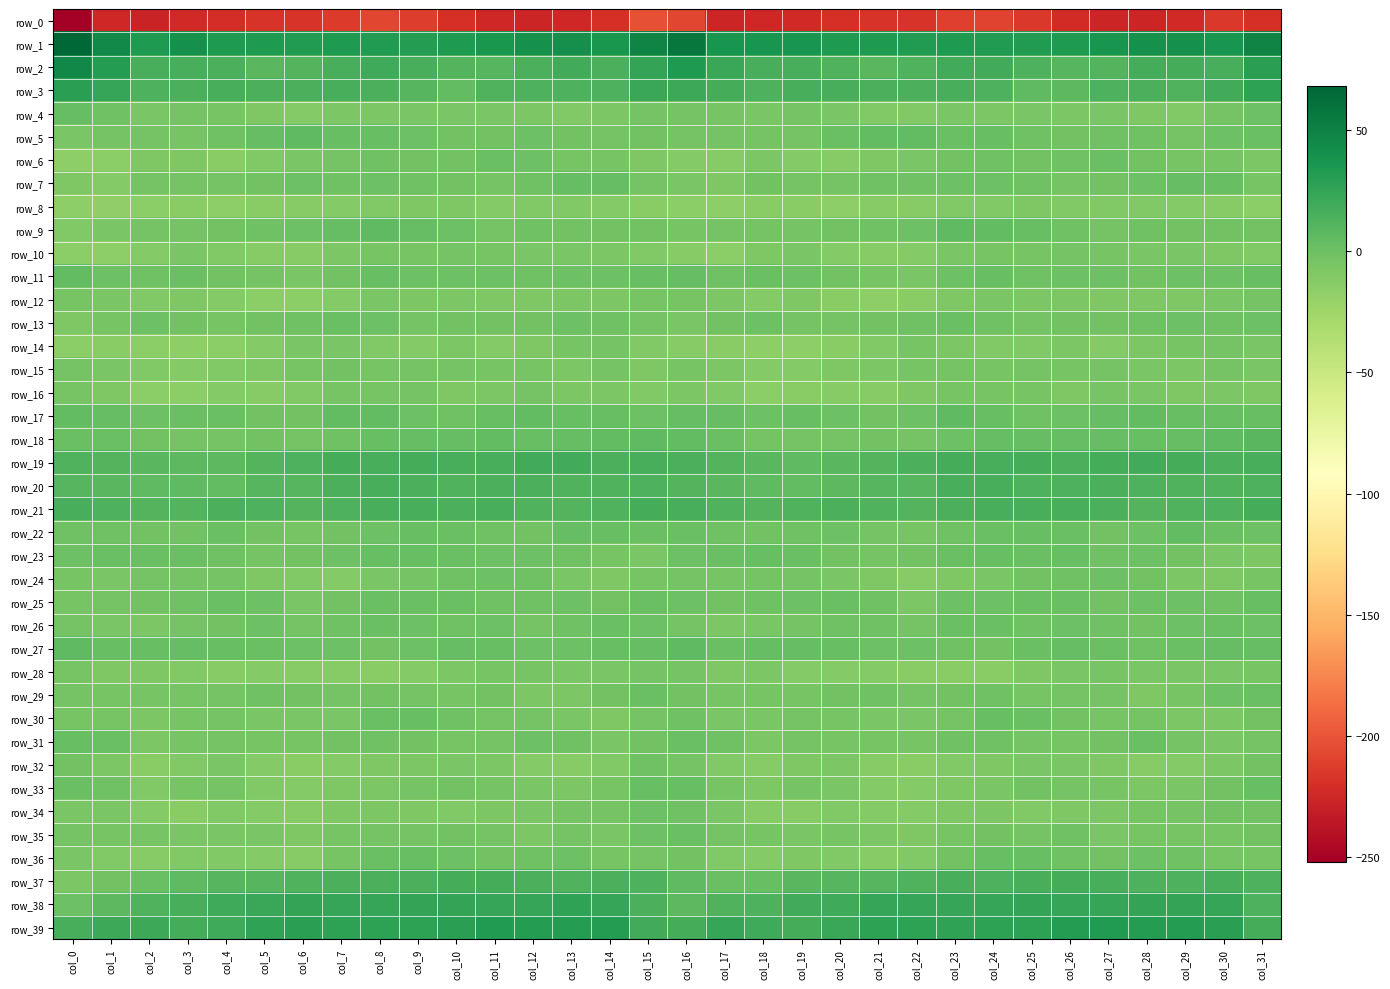

Reading left to right, transcribe all the data shown in this chart.

row_0: col_0=-252.2	col_1=-225.1	col_2=-227.7	col_3=-223.8	col_4=-222.0	col_5=-217.8	col_6=-217.4	col_7=-214.1	col_8=-208.1	col_9=-212.0	col_10=-220.2	col_11=-224.9	col_12=-226.6	col_13=-225.2	col_14=-220.3	col_15=-202.7	col_16=-208.0	col_17=-226.2	col_18=-225.2	col_19=-223.8	col_20=-220.1	col_21=-217.3	col_22=-217.3	col_23=-211.4	col_24=-208.4	col_25=-215.5	col_26=-222.3	col_27=-225.8	col_28=-226.4	col_29=-224.1	col_30=-215.5	col_31=-219.8
row_1: col_0=68.0	col_1=44.4	col_2=34.2	col_3=39.5	col_4=33.9	col_5=33.6	col_6=32.6	col_7=33.8	col_8=32.9	col_9=31.7	col_10=33.5	col_11=36.4	col_12=39.3	col_13=40.9	col_14=36.5	col_15=49.1	col_16=56.8	col_17=36.8	col_18=37.8	col_19=37.4	col_20=33.4	col_21=33.5	col_22=32.1	col_23=34.1	col_24=32.0	col_25=32.3	col_26=33.9	col_27=38.0	col_28=40.2	col_29=40.2	col_30=37.1	col_31=49.2
row_2: col_0=45.6	col_1=31.6	col_2=15.6	col_3=15.7	col_4=14.8	col_5=8.8	col_6=10.8	col_7=16.3	col_8=19.3	col_9=16.3	col_10=11.2	col_11=9.4	col_12=14.4	col_13=18.2	col_14=14.4	col_15=25.0	col_16=33.4	col_17=22.8	col_18=15.5	col_19=16.0	col_20=12.5	col_21=8.6	col_22=12.1	col_23=18.3	col_24=19.0	col_25=14.1	col_26=10.0	col_27=10.5	col_28=17.0	col_29=17.0	col_30=16.7	col_31=29.0
row_3: col_0=28.7	col_1=23.2	col_2=13.2	col_3=14.4	col_4=16.2	col_5=15.0	col_6=15.0	col_7=15.9	col_8=15.2	col_9=9.3	col_10=5.1	col_11=12.2	col_12=13.8	col_13=14.0	col_14=13.8	col_15=22.0	col_16=21.6	col_17=17.1	col_18=13.2	col_19=15.5	col_20=15.9	col_21=14.8	col_22=14.9	col_23=16.3	col_24=13.7	col_25=6.2	col_26=7.7	col_27=13.1	col_28=14.4	col_29=12.9	col_30=18.3	col_31=27.8
row_4: col_0=3.9	col_1=-1.3	col_2=-7.0	col_3=-3.9	col_4=-5.5	col_5=-8.4	col_6=-11.4	col_7=-7.1	col_8=-7.4	col_9=-7.0	col_10=-6.5	col_11=-6.8	col_12=-7.5	col_13=-10.3	col_14=-7.8	col_15=-4.2	col_16=-4.3	col_17=-5.4	col_18=-5.8	col_19=-3.9	col_20=-6.6	col_21=-10.2	col_22=-10.4	col_23=-6.5	col_24=-7.9	col_25=-6.2	col_26=-7.0	col_27=-6.7	col_28=-8.6	col_29=-10.4	col_30=-4.2	col_31=-0.2
row_5: col_0=-6.1	col_1=-3.5	col_2=-3.8	col_3=-4.6	col_4=-0.9	col_5=4.0	col_6=5.7	col_7=2.4	col_8=2.0	col_9=0.2	col_10=-2.8	col_11=-2.3	col_12=-0.6	col_13=-3.2	col_14=-3.4	col_15=-2.2	col_16=-3.9	col_17=-3.5	col_18=-4.3	col_19=-3.6	col_20=1.0	col_21=4.9	col_22=4.7	col_23=1.4	col_24=1.8	col_25=-1.4	col_26=-2.7	col_27=-1.6	col_28=-1.1	col_29=-4.4	col_30=-0.3	col_31=1.3
row_6: col_0=-16.8	col_1=-15.6	col_2=-9.3	col_3=-8.8	col_4=-13.3	col_5=-9.6	col_6=-6.9	col_7=-3.4	col_8=-1.8	col_9=-2.3	col_10=-2.1	col_11=0.6	col_12=-0.3	col_13=-4.6	col_14=-4.9	col_15=-9.4	col_16=-11.8	col_17=-13.0	col_18=-7.8	col_19=-11.0	col_20=-12.6	col_21=-8.4	col_22=-5.9	col_23=-2.8	col_24=-1.8	col_25=-2.8	col_26=-1.0	col_27=1.5	col_28=-2.8	col_29=-4.6	col_30=-4.9	col_31=-7.8
row_7: col_0=-8.8	col_1=-11.3	col_2=-3.9	col_3=-3.4	col_4=-4.2	col_5=-2.3	col_6=-0.2	col_7=-1.0	col_8=-0.1	col_9=-0.8	col_10=-3.0	col_11=-4.2	col_12=-1.2	col_13=3.2	col_14=3.2	col_15=-3.4	col_16=-7.0	col_17=-8.6	col_18=-2.7	col_19=-3.9	col_20=-3.8	col_21=-1.1	col_22=-1.0	col_23=-0.7	col_24=-0.3	col_25=-1.4	col_26=-4.3	col_27=-2.8	col_28=-0.4	col_29=4.2	col_30=2.4	col_31=-4.7
row_8: col_0=-15.8	col_1=-18.0	col_2=-14.9	col_3=-14.0	col_4=-15.8	col_5=-14.2	col_6=-12.4	col_7=-11.2	col_8=-10.1	col_9=-9.4	col_10=-8.8	col_11=-11.1	col_12=-9.6	col_13=-10.4	col_14=-11.7	col_15=-14.1	col_16=-15.0	col_17=-16.3	col_18=-14.5	col_19=-14.3	col_20=-15.9	col_21=-12.8	col_22=-12.9	col_23=-10.3	col_24=-10.2	col_25=-8.8	col_26=-10.2	col_27=-10.1	col_28=-10.0	col_29=-10.8	col_30=-12.3	col_31=-15.3
row_9: col_0=-9.6	col_1=-6.5	col_2=-3.9	col_3=-4.5	col_4=-3.1	col_5=-2.0	col_6=-0.4	col_7=4.0	col_8=5.6	col_9=3.4	col_10=0.5	col_11=-4.0	col_12=-1.9	col_13=-2.2	col_14=-2.1	col_15=-3.1	col_16=-5.0	col_17=-4.1	col_18=-4.3	col_19=-3.9	col_20=-2.5	col_21=-1.2	col_22=0.0	col_23=5.7	col_24=4.7	col_25=2.4	col_26=-1.7	col_27=-3.8	col_28=-0.9	col_29=-2.9	col_30=-2.1	col_31=-2.8
row_10: col_0=-15.0	col_1=-16.6	col_2=-12.0	col_3=-6.0	col_4=-10.5	col_5=-12.4	col_6=-12.0	col_7=-7.9	col_8=-5.5	col_9=-5.4	col_10=-4.1	col_11=-4.5	col_12=-6.4	col_13=-6.2	col_14=-7.2	col_15=-9.6	col_16=-12.8	col_17=-15.2	col_18=-8.5	col_19=-7.0	col_20=-11.7	col_21=-12.3	col_22=-11.2	col_23=-6.7	col_24=-5.4	col_25=-5.0	col_26=-3.8	col_27=-5.5	col_28=-6.1	col_29=-6.3	col_30=-8.5	col_31=-9.8
row_11: col_0=4.7	col_1=-0.3	col_2=-0.8	col_3=1.6	col_4=-2.5	col_5=-3.4	col_6=-6.4	col_7=-2.5	col_8=2.0	col_9=-0.5	col_10=-0.5	col_11=0.4	col_12=-1.8	col_13=-0.7	col_14=-0.6	col_15=2.7	col_16=3.0	col_17=-0.9	col_18=1.0	col_19=0.2	col_20=-3.0	col_21=-4.6	col_22=-6.1	col_23=-0.5	col_24=1.8	col_25=-1.4	col_26=0.1	col_27=-0.1	col_28=-2.2	col_29=-0.4	col_30=-0.2	col_31=2.5
row_12: col_0=-4.5	col_1=-6.6	col_2=-10.7	col_3=-9.2	col_4=-11.5	col_5=-15.3	col_6=-15.6	col_7=-11.0	col_8=-6.9	col_9=-7.2	col_10=-7.5	col_11=-8.4	col_12=-9.5	col_13=-7.9	col_14=-7.7	col_15=-4.6	col_16=-5.4	col_17=-7.3	col_18=-11.1	col_19=-8.8	col_20=-13.4	col_21=-16.0	col_22=-14.5	col_23=-9.2	col_24=-6.6	col_25=-7.6	col_26=-7.7	col_27=-9.5	col_28=-8.6	col_29=-8.3	col_30=-6.4	col_31=-3.7
row_13: col_0=-8.4	col_1=-4.8	col_2=-0.5	col_3=-2.5	col_4=-4.7	col_5=-2.5	col_6=-1.4	col_7=0.8	col_8=-0.4	col_9=-3.7	col_10=-2.9	col_11=-2.6	col_12=-2.2	col_13=-0.3	col_14=-0.9	col_15=-4.1	col_16=-7.0	col_17=-2.1	col_18=-0.4	col_19=-4.2	col_20=-3.9	col_21=-2.2	col_22=-0.9	col_23=0.8	col_24=-1.3	col_25=-4.3	col_26=-2.1	col_27=-3.1	col_28=-1.2	col_29=-0.3	col_30=-1.0	col_31=-0.3
row_14: col_0=-14.5	col_1=-14.2	col_2=-15.6	col_3=-16.7	col_4=-15.5	col_5=-11.9	col_6=-6.3	col_7=-6.1	col_8=-10.2	col_9=-11.3	col_10=-7.8	col_11=-11.0	col_12=-9.1	col_13=-5.7	col_14=-4.0	col_15=-9.8	col_16=-12.7	col_17=-13.5	col_18=-16.2	col_19=-16.7	col_20=-14.5	col_21=-9.5	col_22=-5.5	col_23=-8.0	col_24=-10.5	col_25=-10.5	col_26=-8.1	col_27=-11.4	col_28=-7.5	col_29=-4.8	col_30=-4.5	col_31=-5.8
row_15: col_0=-4.1	col_1=-6.4	col_2=-10.6	col_3=-11.5	col_4=-9.9	col_5=-8.7	col_6=-5.5	col_7=-3.2	col_8=-5.2	col_9=-3.4	col_10=-4.3	col_11=-4.8	col_12=-5.3	col_13=-7.6	col_14=-4.1	col_15=-8.4	col_16=-4.6	col_17=-7.1	col_18=-10.9	col_19=-11.5	col_20=-9.4	col_21=-7.6	col_22=-4.6	col_23=-4.0	col_24=-4.6	col_25=-3.6	col_26=-4.9	col_27=-4.4	col_28=-6.3	col_29=-7.0	col_30=-3.8	col_31=-6.0
row_16: col_0=-4.9	col_1=-9.2	col_2=-14.6	col_3=-14.9	col_4=-11.8	col_5=-12.9	col_6=-10.5	col_7=-4.7	col_8=-5.1	col_9=-4.2	col_10=-8.4	col_11=-7.3	col_12=-4.4	col_13=-8.2	col_14=-7.7	col_15=-10.6	col_16=-7.9	col_17=-10.1	col_18=-15.1	col_19=-13.6	col_20=-12.3	col_21=-12.3	col_22=-8.7	col_23=-4.5	col_24=-4.8	col_25=-5.6	col_26=-9.1	col_27=-5.1	col_28=-6.0	col_29=-8.4	col_30=-7.7	col_31=-9.2
row_17: col_0=4.8	col_1=4.0	col_2=-0.0	col_3=1.6	col_4=1.2	col_5=-2.2	col_6=-2.3	col_7=4.5	col_8=4.8	col_9=0.4	col_10=-1.0	col_11=2.4	col_12=5.2	col_13=2.7	col_14=2.4	col_15=0.2	col_16=3.3	col_17=4.0	col_18=-0.2	col_19=2.5	col_20=-0.4	col_21=-2.7	col_22=-0.6	col_23=5.7	col_24=3.0	col_25=-0.8	col_26=-0.1	col_27=4.0	col_28=4.6	col_29=2.0	col_30=2.7	col_31=1.8
row_18: col_0=0.5	col_1=1.0	col_2=-2.6	col_3=-3.9	col_4=-3.4	col_5=-2.9	col_6=-3.5	col_7=-1.6	col_8=2.3	col_9=3.7	col_10=3.1	col_11=4.5	col_12=2.6	col_13=3.4	col_14=4.4	col_15=5.9	col_16=5.1	col_17=1.2	col_18=-3.3	col_19=-3.4	col_20=-3.3	col_21=-2.9	col_22=-3.9	col_23=-0.0	col_24=3.1	col_25=3.3	col_26=4.0	col_27=4.1	col_28=2.3	col_29=3.7	col_30=5.7	col_31=8.9
row_19: col_0=12.9	col_1=10.8	col_2=8.9	col_3=7.4	col_4=7.4	col_5=10.7	col_6=14.0	col_7=17.2	col_8=16.1	col_9=17.6	col_10=15.7	col_11=15.9	col_12=19.0	col_13=18.2	col_14=14.8	col_15=15.6	col_16=14.5	col_17=11.0	col_18=8.7	col_19=6.7	col_20=8.8	col_21=11.6	col_22=15.0	col_23=17.0	col_24=16.5	col_25=17.3	col_26=15.2	col_27=17.3	col_28=19.1	col_29=16.9	col_30=14.9	col_31=16.6
row_20: col_0=10.4	col_1=8.9	col_2=6.2	col_3=5.6	col_4=5.4	col_5=10.1	col_6=9.9	col_7=14.4	col_8=16.0	col_9=14.8	col_10=12.9	col_11=14.8	col_12=14.7	col_13=12.6	col_14=12.4	col_15=13.1	col_16=11.1	col_17=8.5	col_18=6.3	col_19=4.7	col_20=7.5	col_21=10.4	col_22=10.1	col_23=15.9	col_24=15.8	col_25=13.8	col_26=13.5	col_27=15.0	col_28=14.1	col_29=12.1	col_30=12.5	col_31=13.9
row_21: col_0=15.7	col_1=13.2	col_2=10.6	col_3=11.6	col_4=14.4	col_5=13.4	col_6=10.8	col_7=13.8	col_8=16.2	col_9=16.2	col_10=15.1	col_11=16.4	col_12=12.3	col_13=11.6	col_14=12.8	col_15=16.9	col_16=16.5	col_17=12.4	col_18=11.1	col_19=12.3	col_20=15.0	col_21=12.1	col_22=11.0	col_23=14.9	col_24=16.5	col_25=15.7	col_26=16.0	col_27=14.7	col_28=11.6	col_29=11.8	col_30=14.2	col_31=17.6
row_22: col_0=-1.3	col_1=-1.6	col_2=-3.0	col_3=-2.4	col_4=0.7	col_5=-2.9	col_6=-5.0	col_7=-2.9	col_8=0.3	col_9=2.4	col_10=1.5	col_11=-1.0	col_12=-2.2	col_13=3.7	col_14=2.1	col_15=0.9	col_16=1.6	col_17=-1.5	col_18=-2.9	col_19=-1.5	col_20=0.2	col_21=-4.4	col_22=-4.7	col_23=-1.8	col_24=1.2	col_25=2.5	col_26=0.8	col_27=-2.7	col_28=-0.2	col_29=4.5	col_30=0.6	col_31=-0.4
row_23: col_0=0.4	col_1=0.5	col_2=1.5	col_3=1.5	col_4=-1.1	col_5=-3.5	col_6=-2.4	col_7=0.1	col_8=2.9	col_9=2.3	col_10=1.7	col_11=0.4	col_12=-0.4	col_13=-1.8	col_14=-5.7	col_15=-6.0	col_16=0.0	col_17=1.4	col_18=1.8	col_19=0.8	col_20=-2.3	col_21=-3.5	col_22=-2.0	col_23=1.6	col_24=2.9	col_25=1.4	col_26=2.1	col_27=-0.9	col_28=0.1	col_29=-3.2	col_30=-6.9	col_31=-8.2
row_24: col_0=-5.7	col_1=-6.2	col_2=-4.3	col_3=-4.0	col_4=-4.3	col_5=-8.3	col_6=-10.4	col_7=-10.9	col_8=-6.9	col_9=-4.0	col_10=-1.4	col_11=-0.1	col_12=-1.2	col_13=-6.9	col_14=-9.5	col_15=-5.4	col_16=-4.0	col_17=-5.3	col_18=-4.2	col_19=-3.6	col_20=-6.1	col_21=-8.5	col_22=-12.2	col_23=-9.0	col_24=-6.1	col_25=-2.8	col_26=-1.0	col_27=0.2	col_28=-3.2	col_29=-8.0	col_30=-8.6	col_31=-5.1
row_25: col_0=-4.8	col_1=-3.8	col_2=-2.0	col_3=-1.1	col_4=1.6	col_5=0.2	col_6=-5.9	col_7=-2.7	col_8=1.2	col_9=0.5	col_10=1.5	col_11=-1.8	col_12=-1.2	col_13=0.4	col_14=-2.7	col_15=1.1	col_16=-0.4	col_17=-2.8	col_18=-2.0	col_19=0.3	col_20=1.5	col_21=-1.7	col_22=-7.1	col_23=0.2	col_24=0.4	col_25=1.2	col_26=0.6	col_27=-2.6	col_28=-0.2	col_29=-0.6	col_30=-1.6	col_31=2.9
row_26: col_0=-3.7	col_1=-6.2	col_2=-7.6	col_3=-4.4	col_4=-2.8	col_5=-0.6	col_6=-3.5	col_7=-1.1	col_8=1.4	col_9=-0.3	col_10=-0.8	col_11=-0.3	col_12=-3.4	col_13=-0.9	col_14=1.0	col_15=-0.2	col_16=-3.6	col_17=-7.4	col_18=-6.2	col_19=-3.9	col_20=-1.6	col_21=-1.4	col_22=-4.3	col_23=0.7	col_24=1.0	col_25=-1.0	col_26=0.0	col_27=-1.6	col_28=-3.2	col_29=0.2	col_30=1.3	col_31=-0.5
row_27: col_0=6.3	col_1=2.3	col_2=2.1	col_3=4.1	col_4=2.7	col_5=1.0	col_6=0.2	col_7=-0.3	col_8=-2.5	col_9=-0.7	col_10=3.3	col_11=2.8	col_12=-0.6	col_13=0.2	col_14=2.6	col_15=4.1	col_16=6.3	col_17=1.3	col_18=3.6	col_19=3.6	col_20=2.1	col_21=0.4	col_22=-0.1	col_23=-1.4	col_24=-2.1	col_25=0.9	col_26=3.6	col_27=1.7	col_28=-0.8	col_29=1.5	col_30=3.0	col_31=3.6
row_28: col_0=-5.0	col_1=-8.9	col_2=-8.5	col_3=-9.6	col_4=-12.7	col_5=-11.0	col_6=-12.9	col_7=-13.0	col_8=-13.9	col_9=-11.0	col_10=-7.6	col_11=-5.5	col_12=-5.0	col_13=-6.5	col_14=-6.8	col_15=-4.2	col_16=-3.6	col_17=-9.1	col_18=-8.2	col_19=-11.5	col_20=-11.9	col_21=-11.3	col_22=-13.4	col_23=-13.6	col_24=-13.3	col_25=-9.4	col_26=-6.7	col_27=-4.7	col_28=-5.9	col_29=-6.3	col_30=-6.3	col_31=-4.9
row_29: col_0=-4.5	col_1=-4.6	col_2=-5.3	col_3=-4.7	col_4=-4.0	col_5=-1.0	col_6=-2.8	col_7=-3.4	col_8=-2.0	col_9=-3.6	col_10=-4.7	col_11=-3.0	col_12=-7.2	col_13=-7.3	col_14=-2.1	col_15=0.5	col_16=-2.9	col_17=-5.0	col_18=-4.8	col_19=-4.9	col_20=-2.6	col_21=-1.2	col_22=-3.7	col_23=-3.0	col_24=-2.0	col_25=-5.0	col_26=-3.3	col_27=-4.0	col_28=-8.6	col_29=-5.4	col_30=0.2	col_31=0.7
row_30: col_0=-4.6	col_1=-5.2	col_2=-8.0	col_3=-4.6	col_4=-3.9	col_5=-6.8	col_6=-6.1	col_7=-5.9	col_8=0.6	col_9=1.9	col_10=-1.2	col_11=-4.3	col_12=-4.1	col_13=-6.4	col_14=-9.4	col_15=-3.7	col_16=-1.9	col_17=-6.4	col_18=-6.6	col_19=-3.7	col_20=-5.2	col_21=-6.9	col_22=-6.6	col_23=-4.0	col_24=2.7	col_25=0.6	col_26=-2.2	col_27=-4.9	col_28=-4.0	col_29=-8.2	col_30=-7.3	col_31=-2.4
row_31: col_0=2.5	col_1=0.7	col_2=-7.4	col_3=-5.0	col_4=-3.8	col_5=-5.6	col_6=-5.3	col_7=-2.8	col_8=-1.2	col_9=-3.2	col_10=-5.1	col_11=-3.8	col_12=0.1	col_13=-1.3	col_14=-6.4	col_15=-2.0	col_16=1.2	col_17=-1.9	col_18=-7.0	col_19=-4.0	col_20=-4.7	col_21=-5.5	col_22=-5.3	col_23=-1.6	col_24=-1.6	col_25=-4.0	col_26=-5.1	col_27=-2.5	col_28=0.9	col_29=-3.5	col_30=-5.9	col_31=-3.7
row_32: col_0=-2.9	col_1=-7.9	col_2=-14.2	col_3=-10.6	col_4=-6.2	col_5=-11.5	col_6=-14.4	col_7=-10.8	col_8=-8.9	col_9=-7.6	col_10=-5.8	col_11=-7.5	col_12=-11.0	col_13=-12.4	col_14=-9.8	col_15=-1.4	col_16=-3.5	col_17=-10.1	col_18=-12.9	col_19=-8.6	col_20=-7.5	col_21=-13.1	col_22=-14.0	col_23=-9.8	col_24=-8.6	col_25=-6.8	col_26=-6.2	col_27=-8.5	col_28=-12.2	col_29=-11.6	col_30=-7.4	col_31=-2.7
row_33: col_0=1.7	col_1=-1.8	col_2=-9.8	col_3=-5.6	col_4=-3.8	col_5=-9.8	col_6=-11.9	col_7=-9.3	col_8=-7.0	col_9=-4.0	col_10=-2.9	col_11=-4.5	col_12=-6.8	col_13=-7.6	col_14=-4.5	col_15=2.5	col_16=2.9	col_17=-4.5	col_18=-8.8	col_19=-4.1	col_20=-5.8	col_21=-10.9	col_22=-11.8	col_23=-8.4	col_24=-6.3	col_25=-2.9	col_26=-3.5	col_27=-5.1	col_28=-8.2	col_29=-5.9	col_30=-3.0	col_31=2.5
row_34: col_0=-5.8	col_1=-6.4	col_2=-11.4	col_3=-13.5	col_4=-9.9	col_5=-11.2	col_6=-12.2	col_7=-9.3	col_8=-7.9	col_9=-9.0	col_10=-10.2	col_11=-7.6	col_12=-6.4	col_13=-4.0	col_14=-3.3	col_15=0.3	col_16=-0.9	col_17=-6.8	col_18=-12.8	col_19=-12.4	col_20=-9.6	col_21=-11.9	col_22=-11.8	col_23=-8.6	col_24=-7.9	col_25=-10.3	col_26=-8.5	col_27=-7.8	col_28=-5.4	col_29=-3.5	col_30=-3.2	col_31=-2.9
row_35: col_0=-3.3	col_1=-5.3	col_2=-4.9	col_3=-5.9	col_4=-6.0	col_5=-6.4	col_6=-9.2	col_7=-5.5	col_8=-3.4	col_9=-3.7	col_10=-2.4	col_11=-4.1	col_12=-7.5	col_13=-4.2	col_14=-6.3	col_15=0.2	col_16=1.0	col_17=-3.6	col_18=-4.7	col_19=-6.9	col_20=-5.1	col_21=-8.0	col_22=-8.4	col_23=-4.5	col_24=-3.2	col_25=-3.7	col_26=-1.7	col_27=-6.9	col_28=-5.5	col_29=-5.1	col_30=-5.4	col_31=-2.3
row_36: col_0=-6.5	col_1=-10.4	col_2=-12.6	col_3=-9.6	col_4=-10.1	col_5=-11.9	col_6=-12.2	col_7=-5.1	col_8=1.2	col_9=2.7	col_10=-0.1	col_11=-2.3	col_12=-2.0	col_13=-0.2	col_14=-5.0	col_15=-3.8	col_16=-2.7	col_17=-9.6	col_18=-11.7	col_19=-9.1	col_20=-10.6	col_21=-12.5	col_22=-10.6	col_23=-2.2	col_24=2.4	col_25=2.0	col_26=-0.9	col_27=-3.0	col_28=-0.5	col_29=-1.8	col_30=-5.6	col_31=-5.4
row_37: col_0=-7.1	col_1=-2.3	col_2=1.0	col_3=6.4	col_4=9.7	col_5=9.9	col_6=12.0	col_7=15.0	col_8=15.0	col_9=14.4	col_10=17.5	col_11=16.8	col_12=14.4	col_13=12.8	col_14=14.6	col_15=13.3	col_16=6.3	col_17=1.3	col_18=2.7	col_19=8.5	col_20=9.7	col_21=10.4	col_22=12.8	col_23=15.6	col_24=14.2	col_25=15.6	col_26=17.8	col_27=15.8	col_28=13.6	col_29=13.0	col_30=15.7	col_31=13.5
row_38: col_0=-0.7	col_1=7.4	col_2=12.7	col_3=16.5	col_4=19.7	col_5=21.9	col_6=24.4	col_7=23.6	col_8=23.5	col_9=24.8	col_10=24.8	col_11=23.2	col_12=24.2	col_13=25.8	col_14=23.7	col_15=14.7	col_16=7.1	col_17=11.9	col_18=13.6	col_19=18.5	col_20=19.9	col_21=23.2	col_22=24.0	col_23=23.4	col_24=23.8	col_25=25.2	col_26=24.1	col_27=23.1	col_28=25.4	col_29=25.0	col_30=23.0	col_31=13.1
row_39: col_0=15.6	col_1=21.7	col_2=21.5	col_3=17.8	col_4=20.1	col_5=26.0	col_6=28.0	col_7=27.1	col_8=27.2	col_9=27.0	col_10=28.9	col_11=32.1	col_12=31.3	col_13=30.7	col_14=31.3	col_15=19.2	col_16=17.9	col_17=24.2	col_18=19.4	col_19=18.0	col_20=21.8	col_21=27.7	col_22=27.6	col_23=26.7	col_24=27.5	col_25=26.9	col_26=30.7	col_27=32.1	col_28=30.8	col_29=30.9	col_30=29.2	col_31=16.8